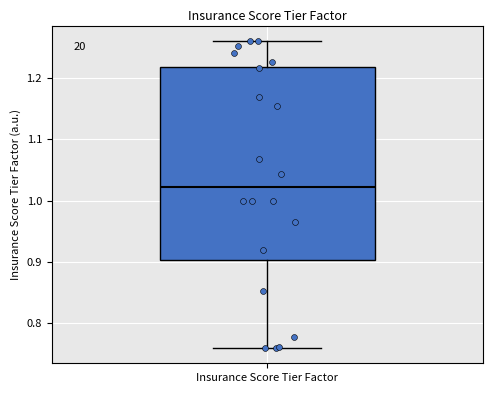

Transcribe this box plot: give where the median line is, the range the box spans, and where the two whiskers end, as read against the y-axis. The values are not printed on the chart, so give them approximately, as read against the axis.

median 1.02, box 0.90 to 1.22, whiskers 0.76 to 1.26